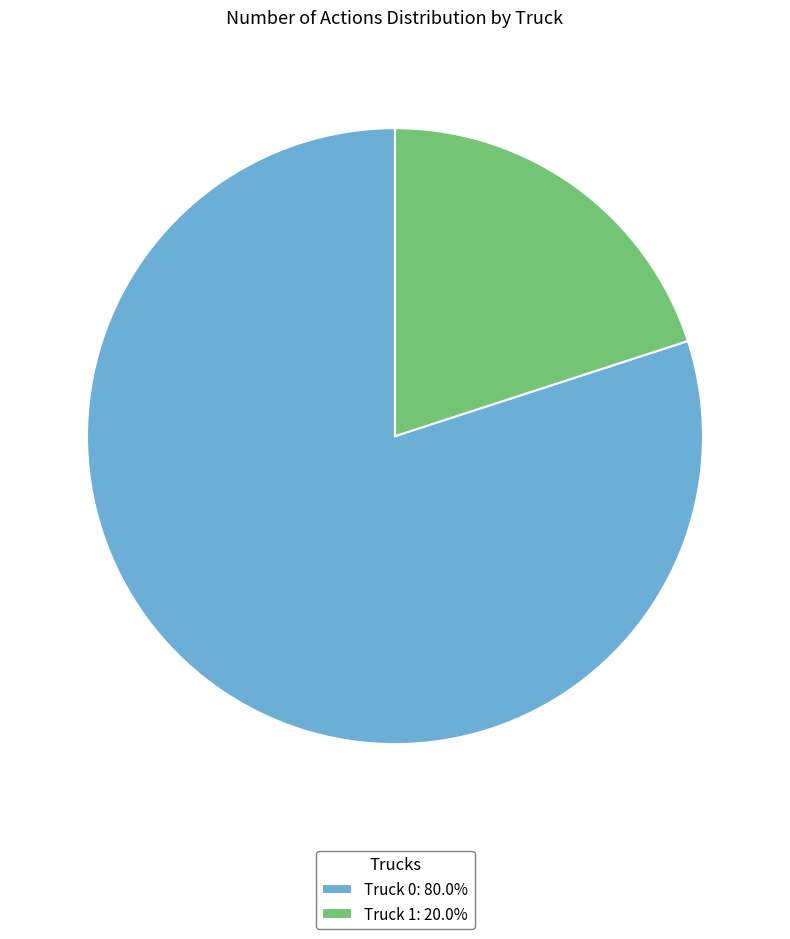

Is there a majority slice in this chart?

Yes